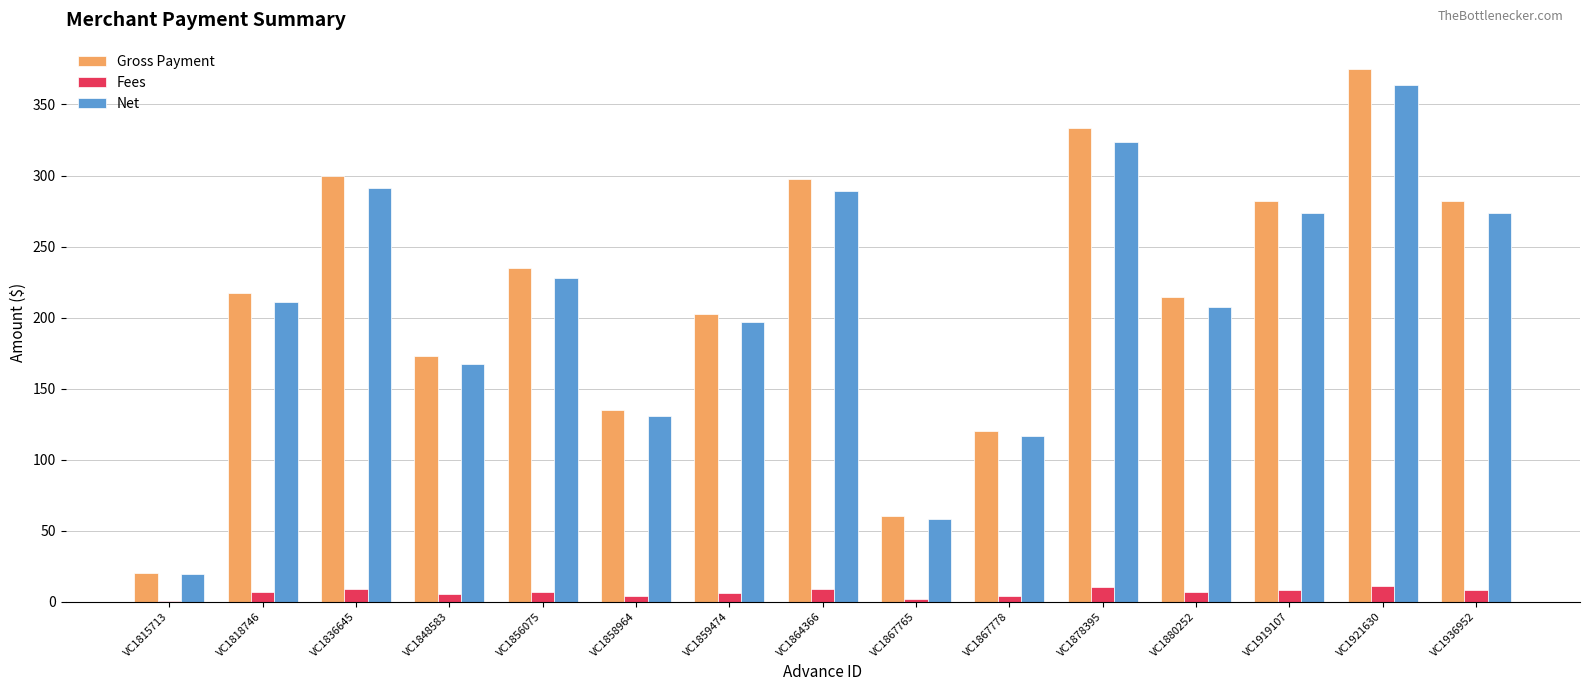

What are all the series names shown in the legend?

Gross Payment, Fees, Net